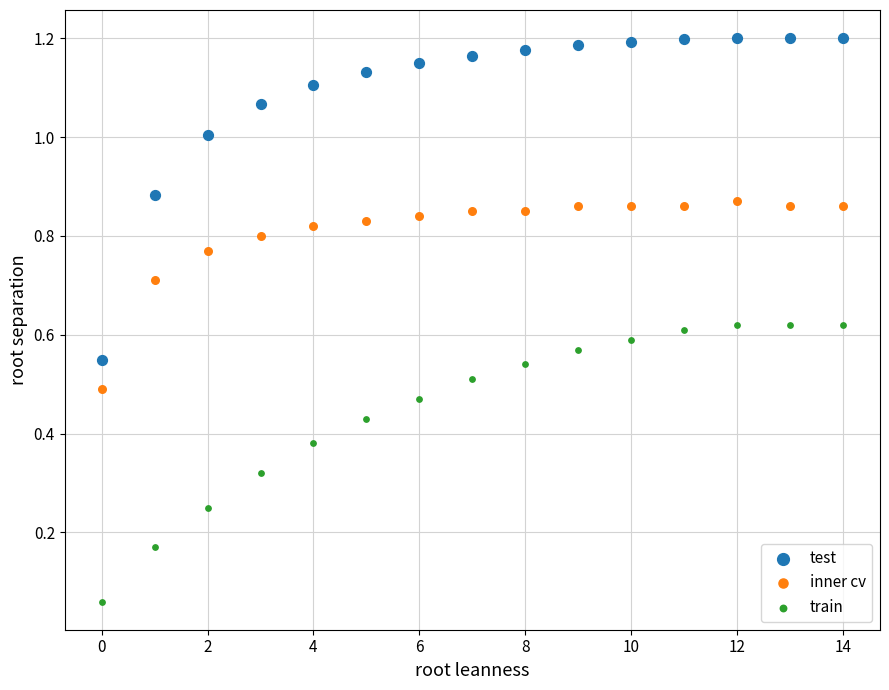

Which series has the widest spread of Y values?

test